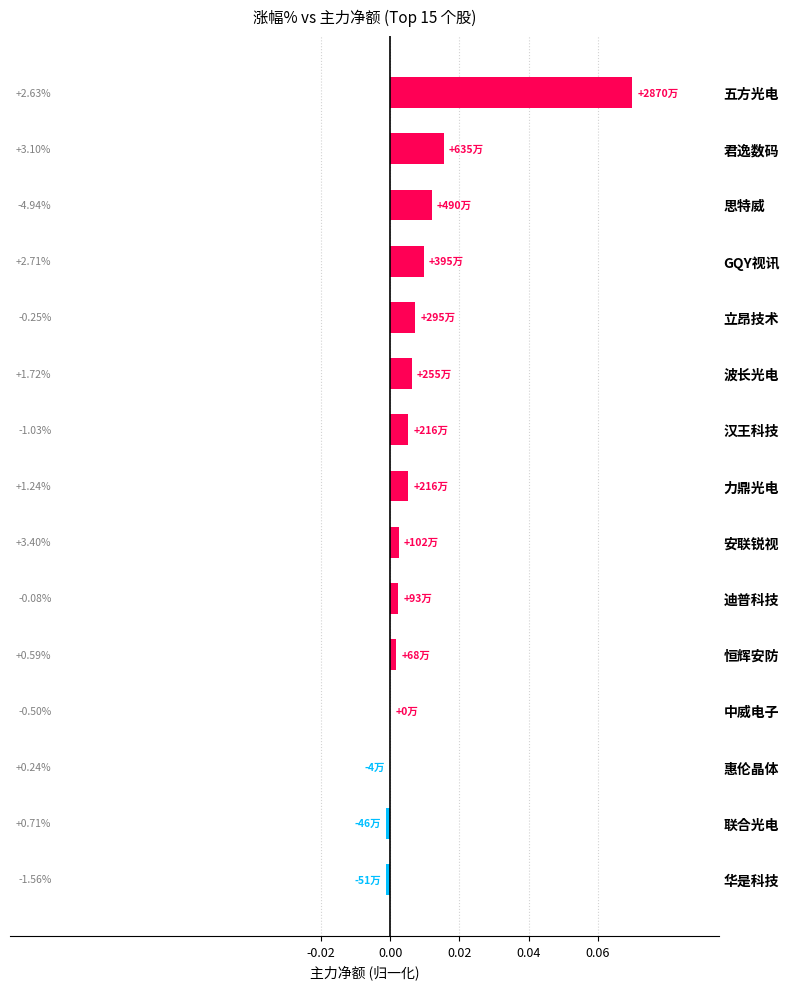

How many data points are less than 0?

3